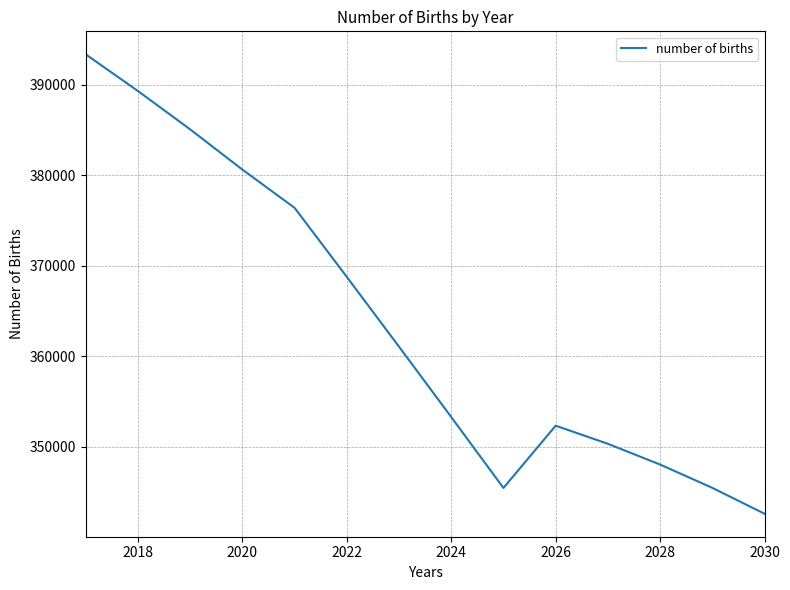

What is the difference between the maximum and minimum values?

50746.1